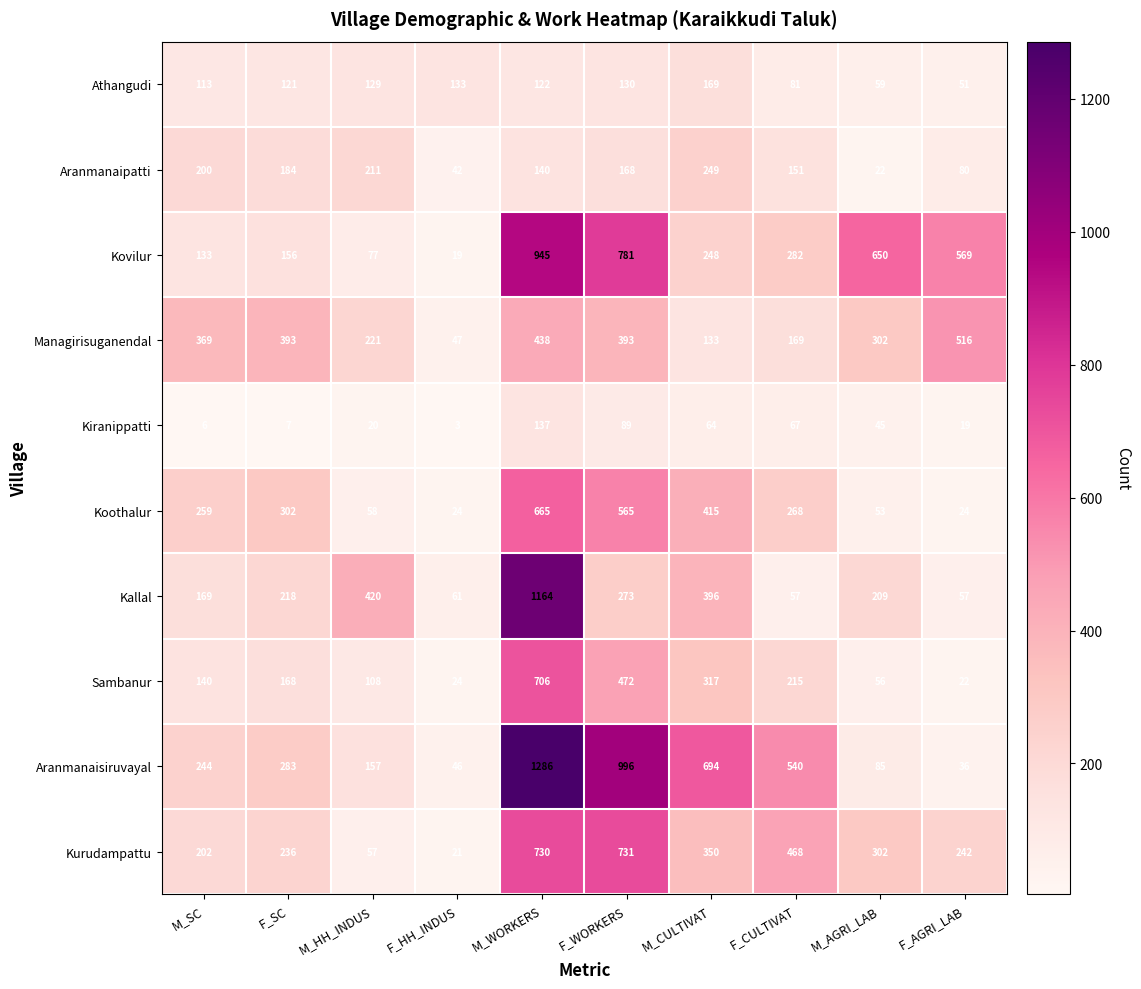

What is the total value across all series at M_CULTIVAT?

3035